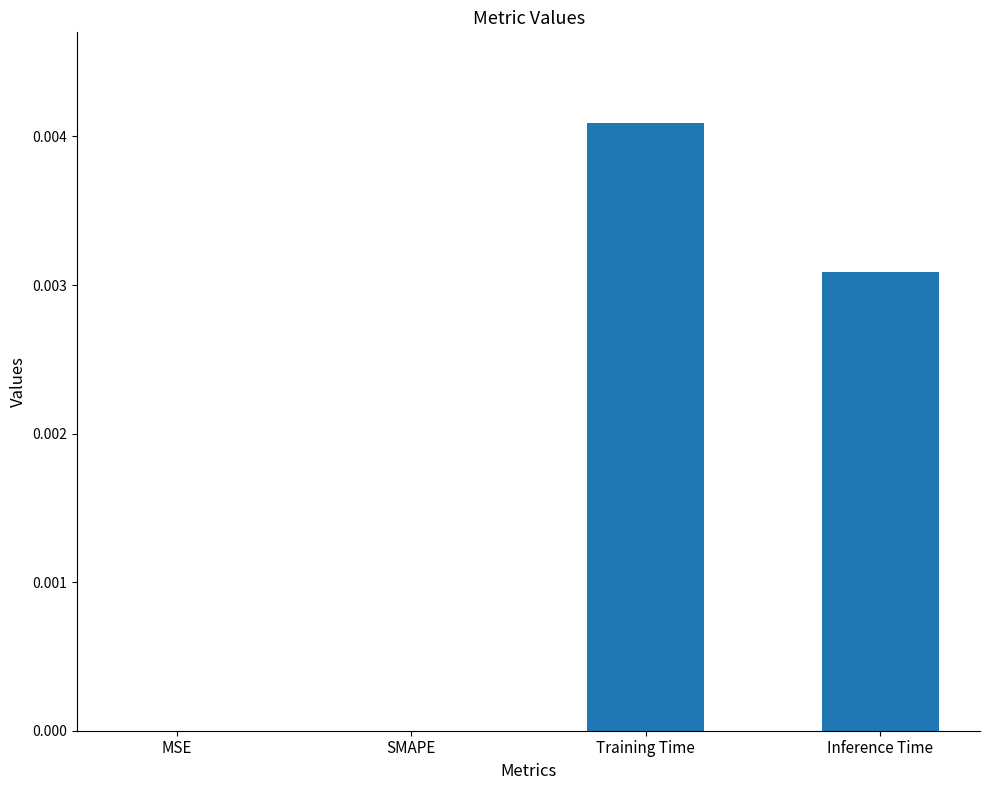

How many values are between 0 and 1?

4